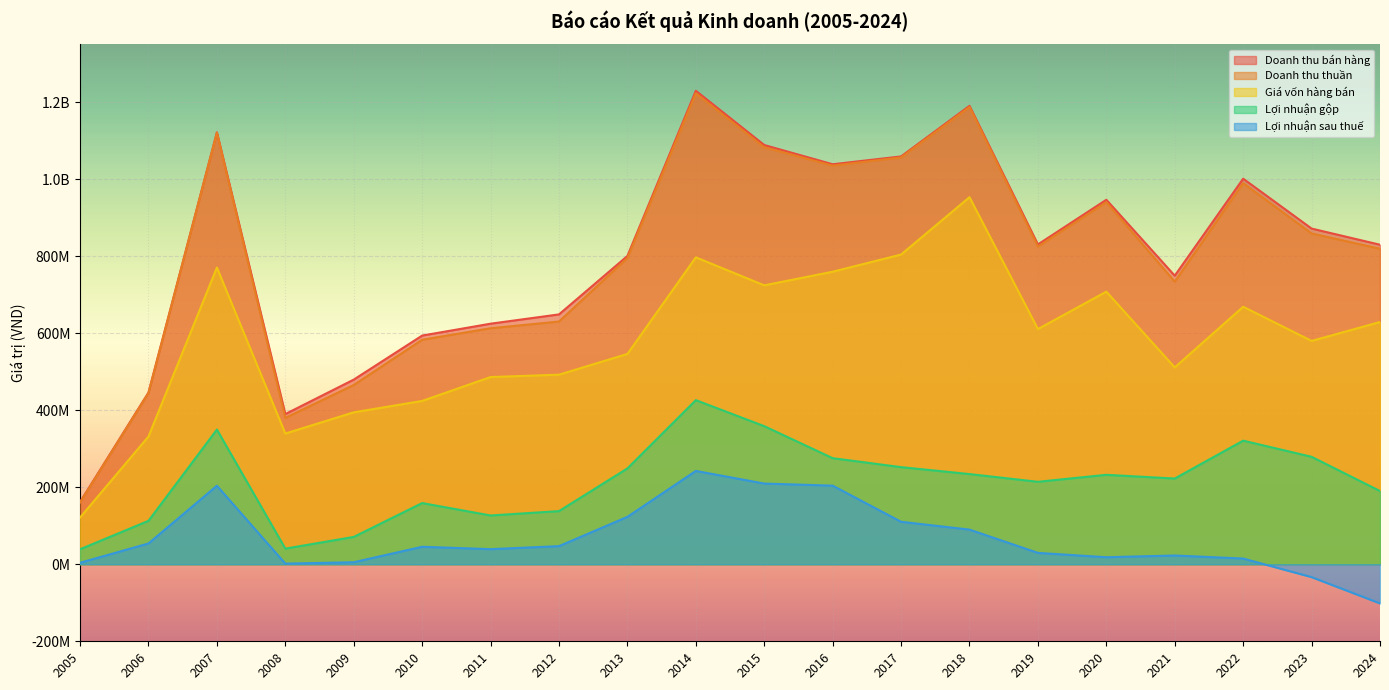

Where does the Giá vốn hàng bán series first go above 610778632?

2007